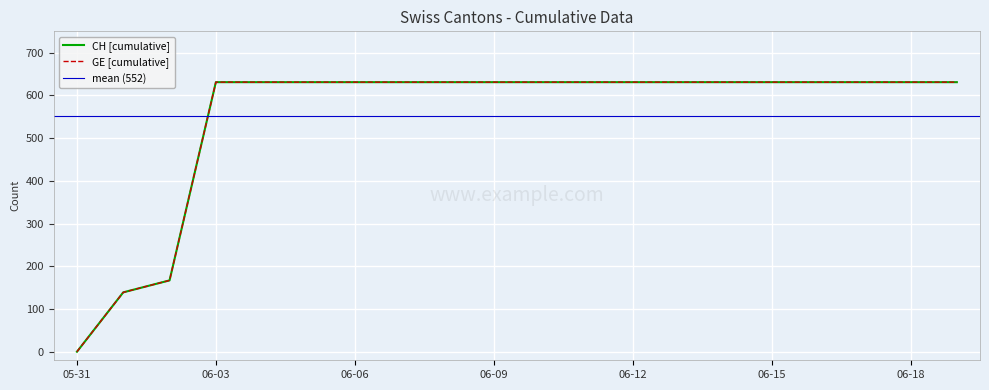

List the series in order of their peak value, lowest first.

CH, GE